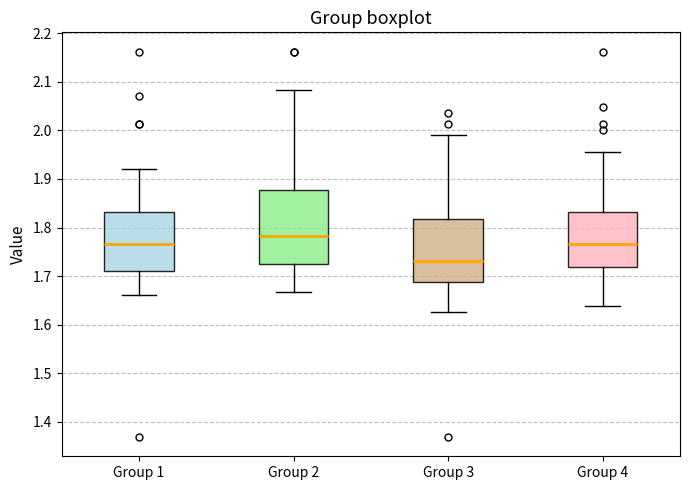

Reading left to right, transcribe this box plot: for each box, give where its median line is, the range the box spans, and where its two whiskers end, as read against the y-axis. The values are not printed on the chart, so give them approximately, as read against the axis.

Group 1: median 1.77, box 1.71 to 1.83, whiskers 1.66 to 1.92
Group 2: median 1.78, box 1.73 to 1.88, whiskers 1.67 to 2.08
Group 3: median 1.73, box 1.69 to 1.82, whiskers 1.63 to 1.99
Group 4: median 1.77, box 1.72 to 1.83, whiskers 1.64 to 1.96